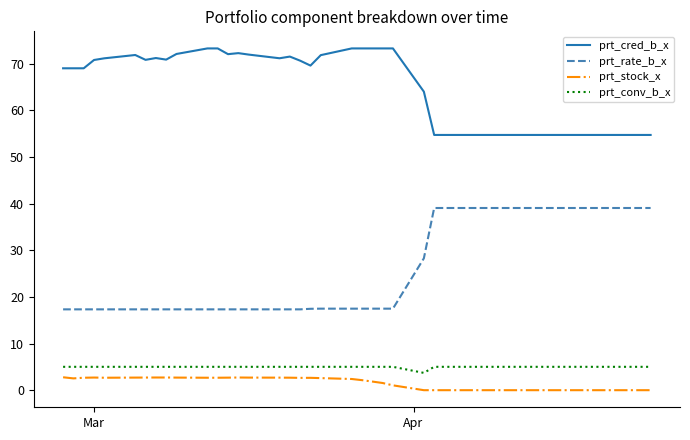

What is the difference between the maximum and minimum values in the prt_rate_b_x series?

21.7